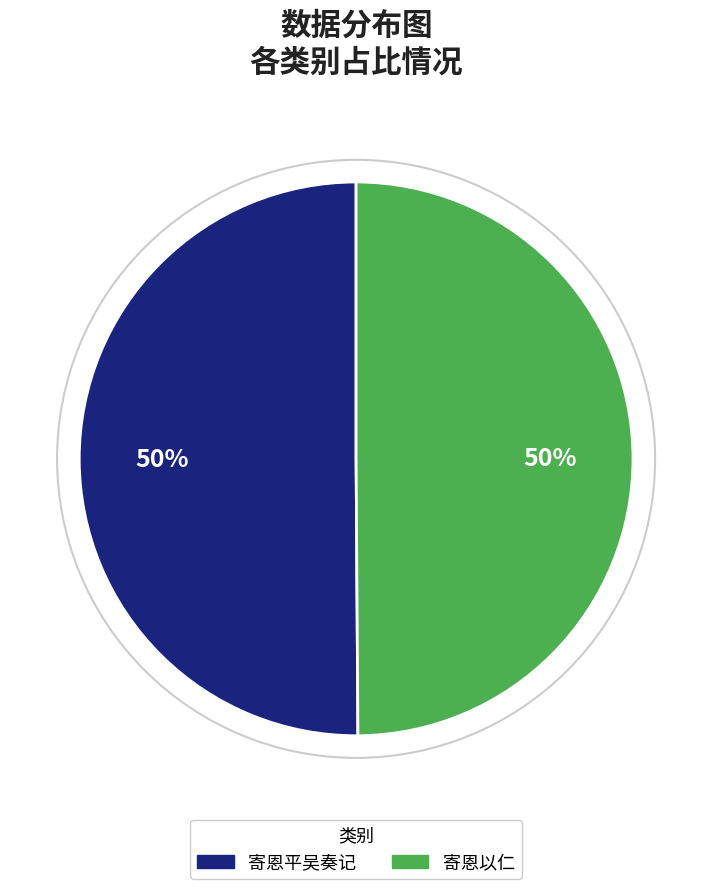

The 寄恩以仁 slice represents 64% of the pie. True or false?

False